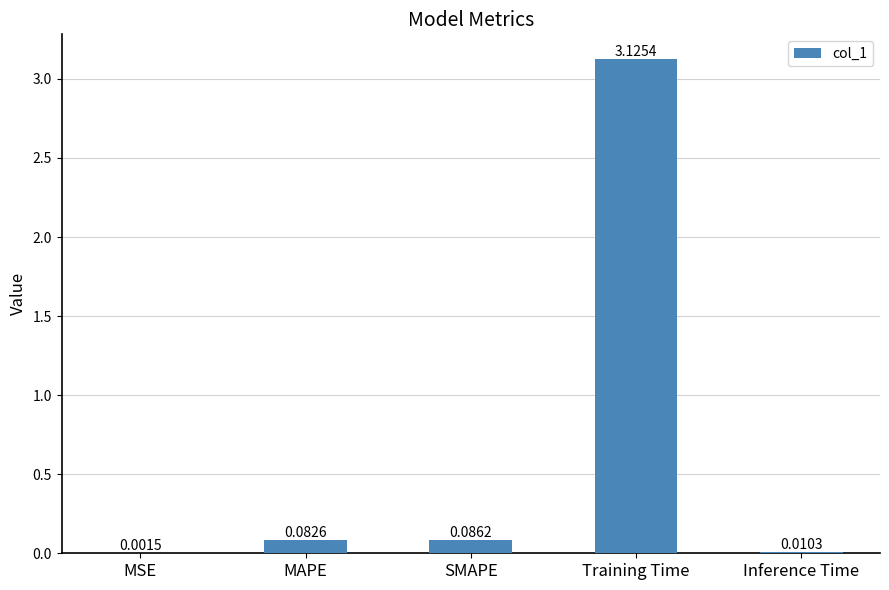

What is the change in value from SMAPE to Training Time?

+3.0